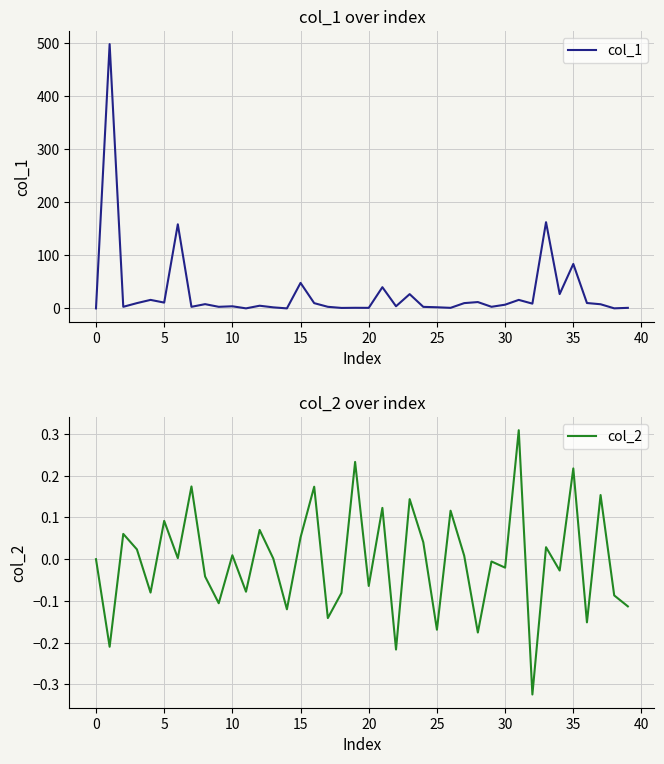

How many values in col_2 are below zero?

19